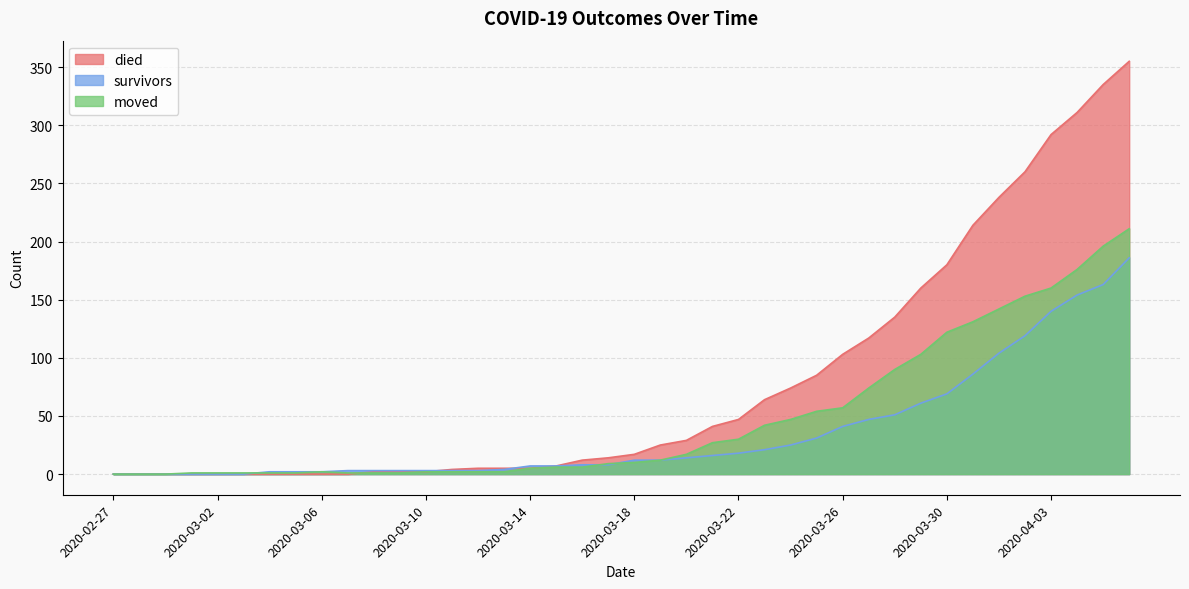

The value of moved at 2020-03-11 is 0. True or false?

False